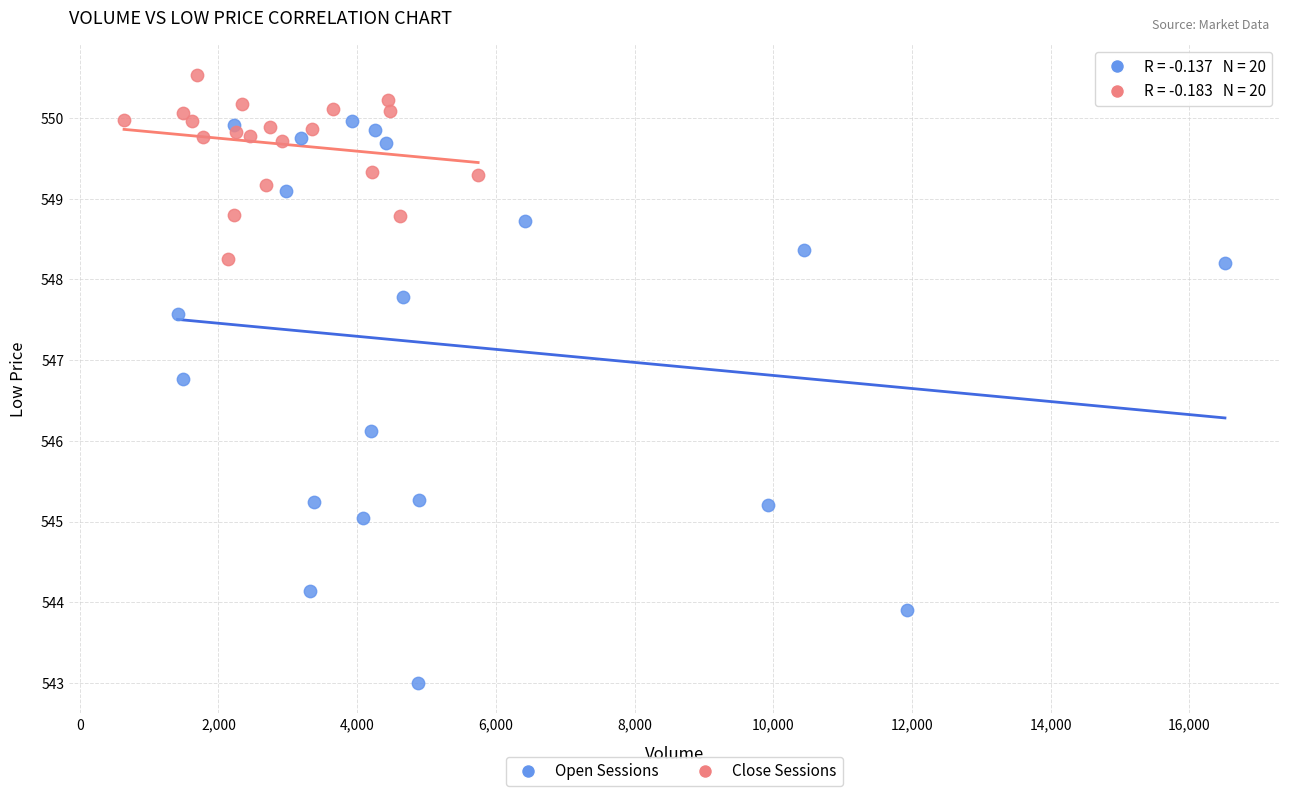

What are all the series names shown in the legend?

Open Sessions, Close Sessions